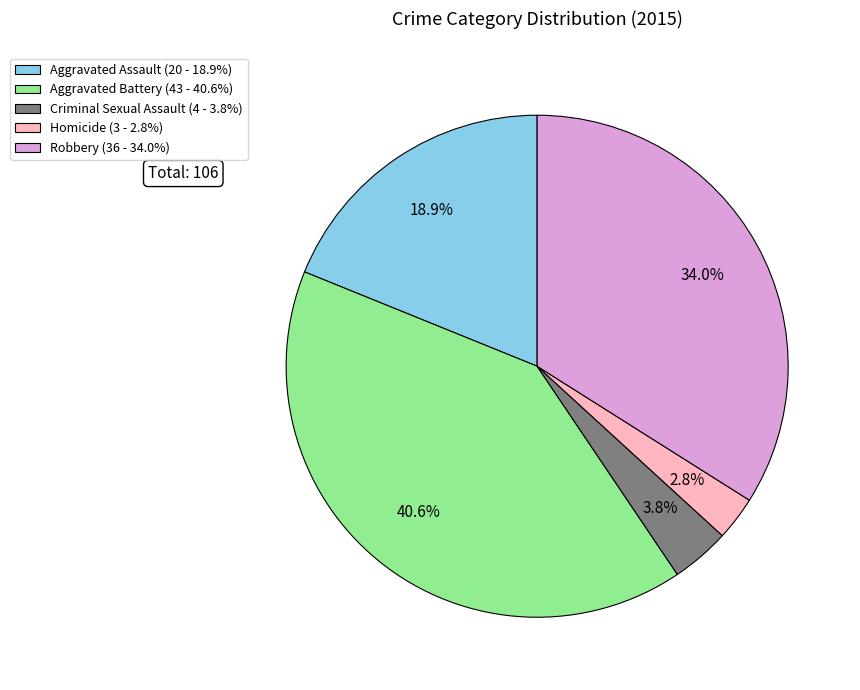

Rank the categories by value from lowest to highest.

Homicide, Criminal Sexual Assault, Aggravated Assault, Robbery, Aggravated Battery